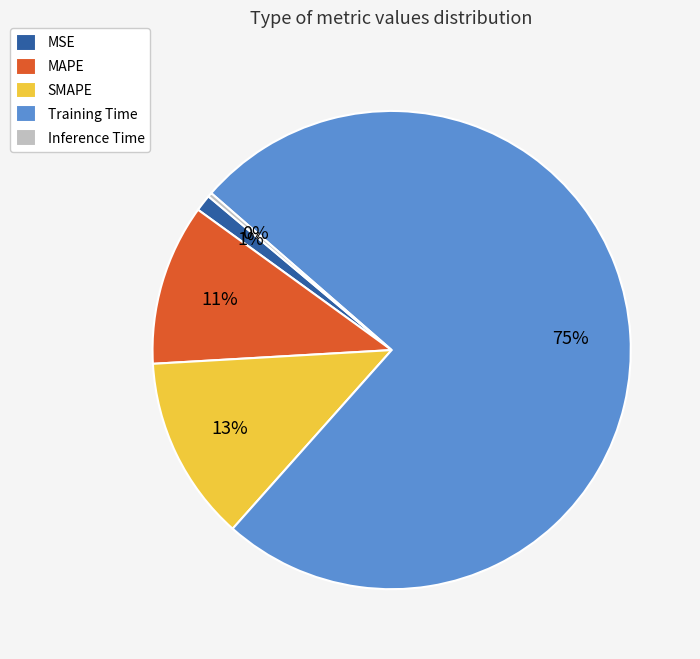

Is it true that SMAPE is 13% of the pie?

True